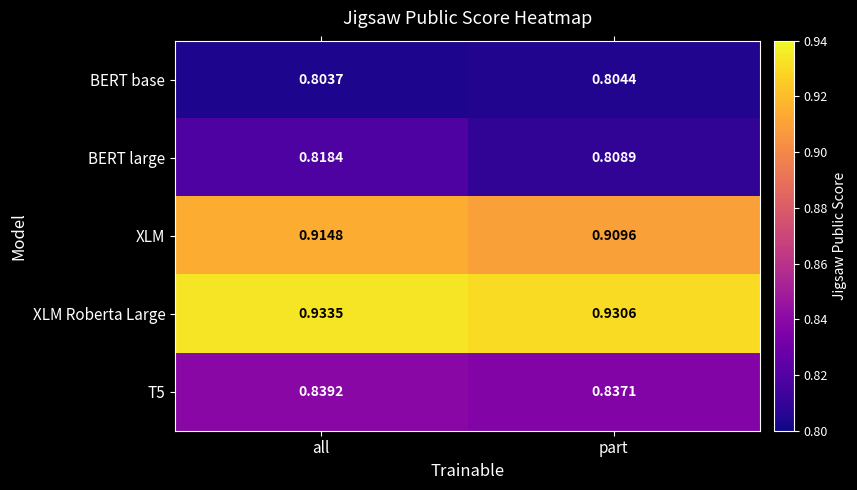

Which series has the largest range (max minus min)?

BERT large